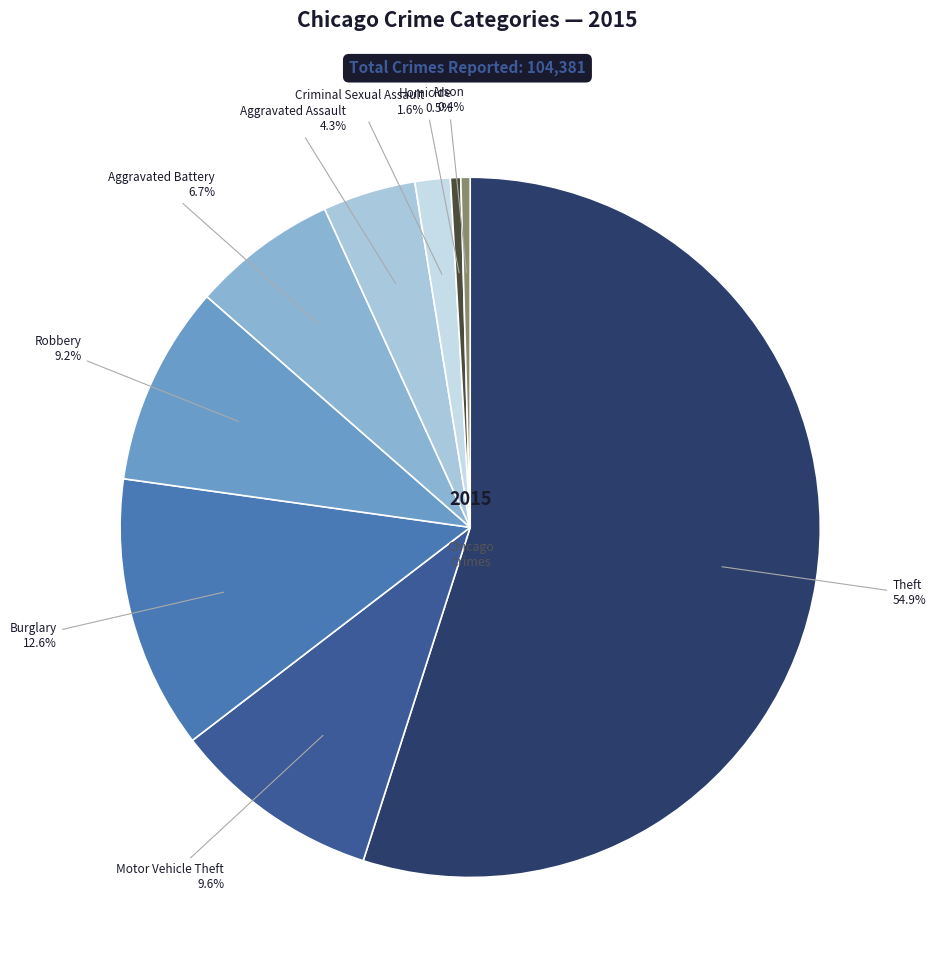

What percentage is the Aggravated Assault slice, to the nearest percent?

4%